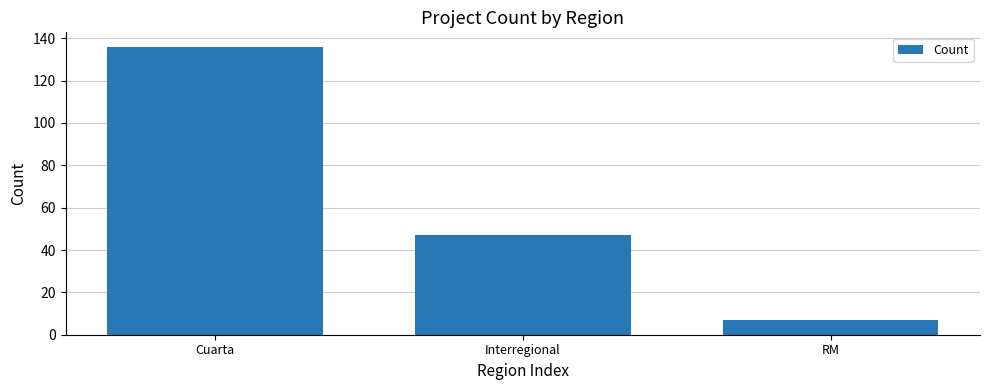

What is the greatest value displayed?

136